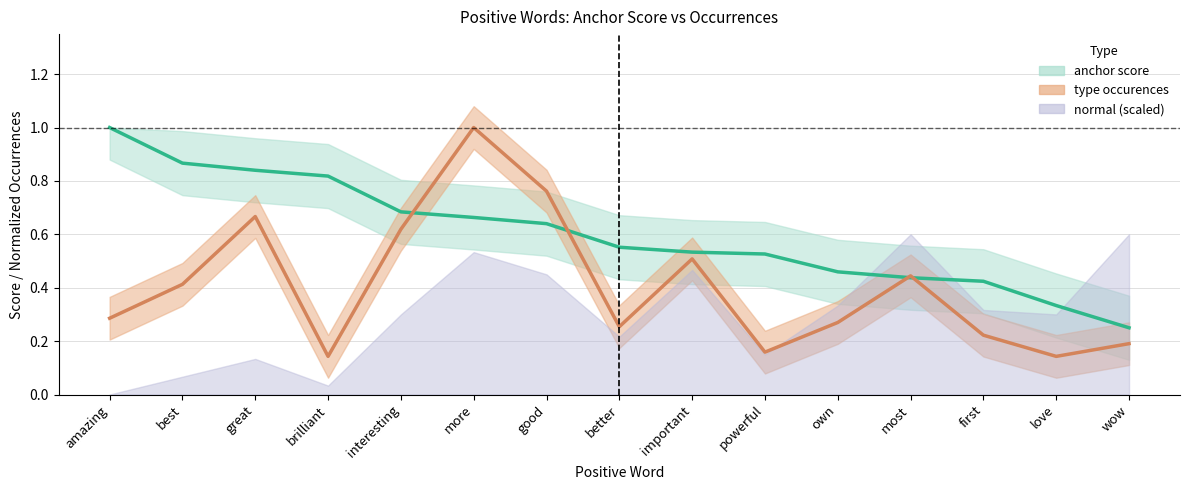

At which category is the sum across all series the highest?

more